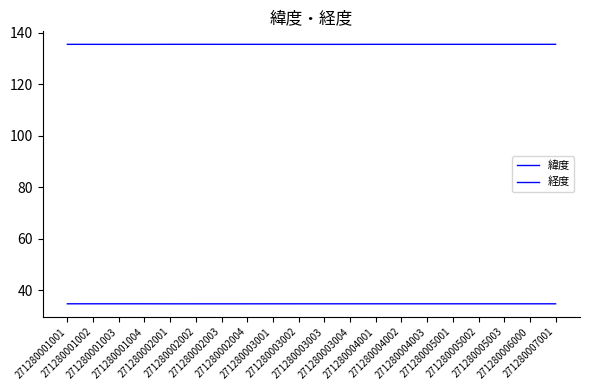

The value of 経度 at 271280004001 is 135.5. True or false?

True